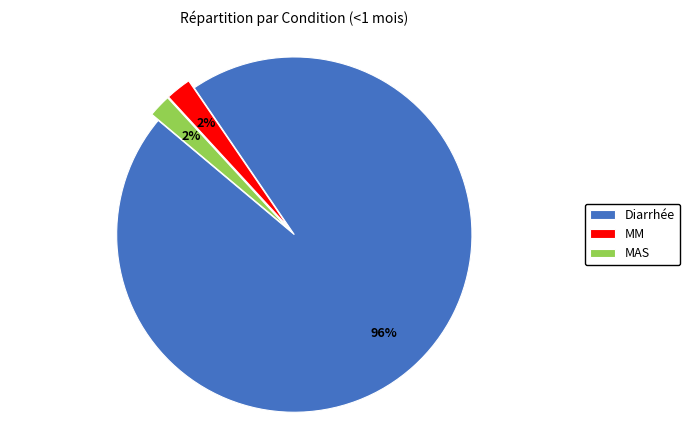

Is there any slice that represents more than half of the pie?

Yes